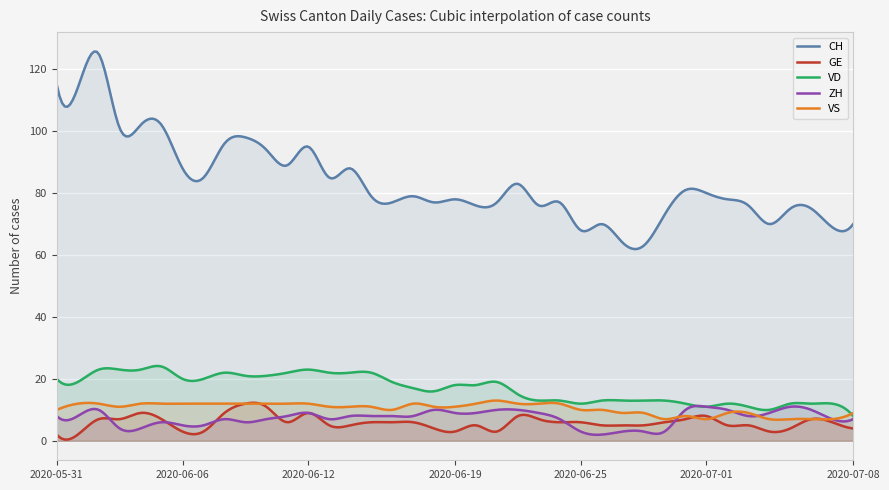

Which series has the largest range (max minus min)?

CH